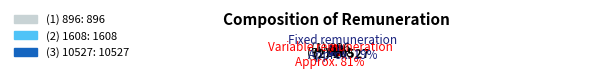

Is there a majority slice in this chart?

Yes